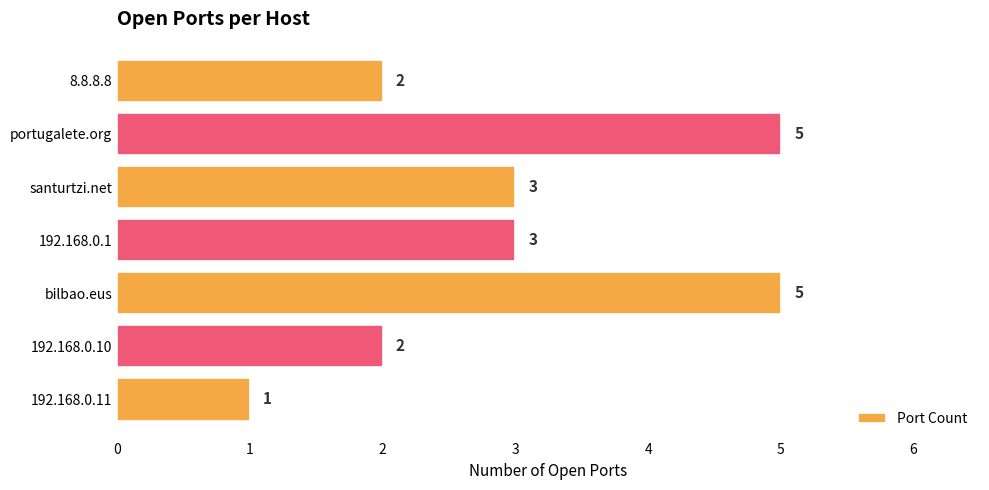

What is the change in value from portugalete.org to 192.168.0.11?

-4